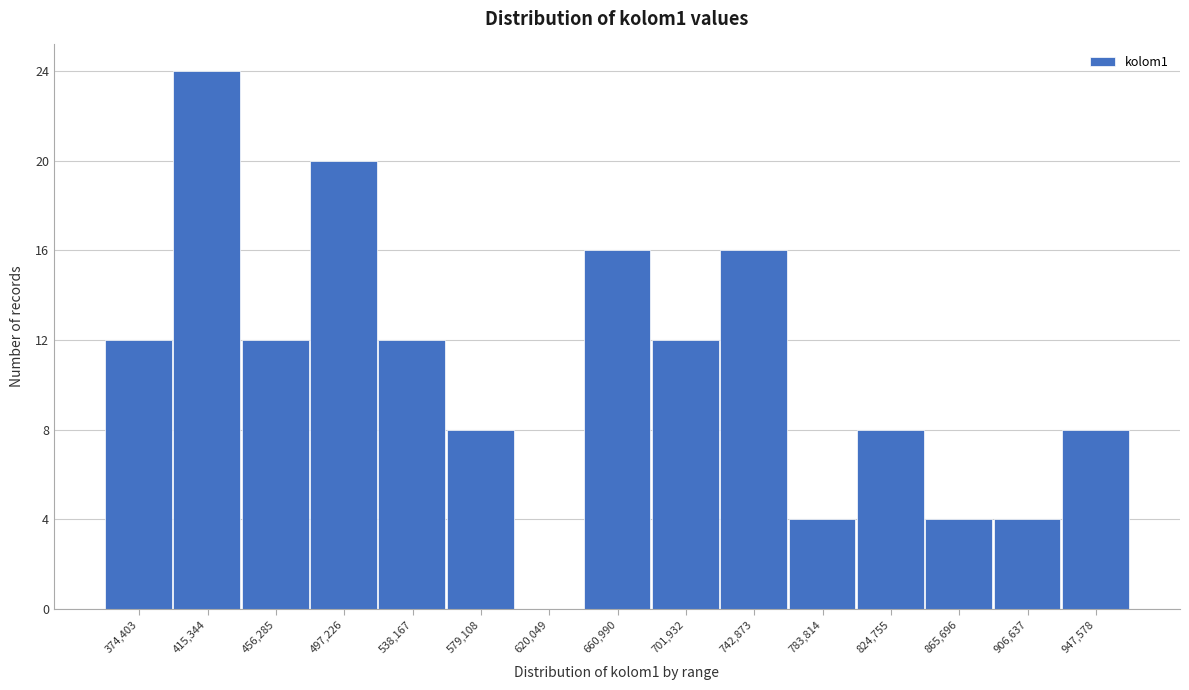

Reading left to right, list all the values displayed in this chart.

374,403=12	415,344=24	456,285=12	497,226=20	538,167=12	579,108=8	620,049=0	660,990=16	701,932=12	742,873=16	783,814=4	824,755=8	865,696=4	906,637=4	947,578=8